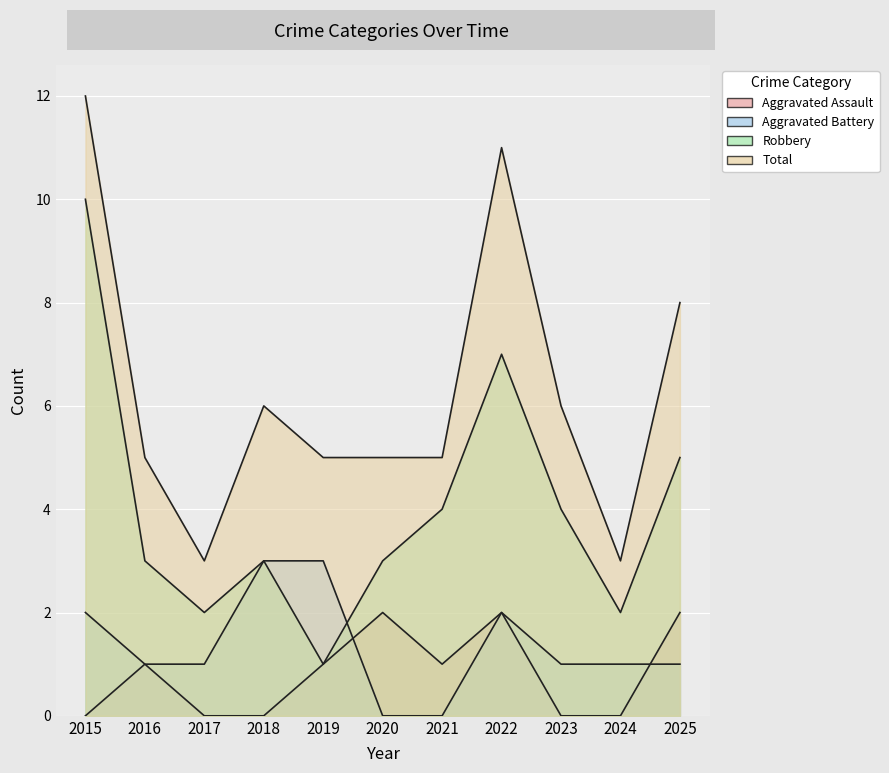

What is the value of the Aggravated Assault point at the 5th from the left?

1